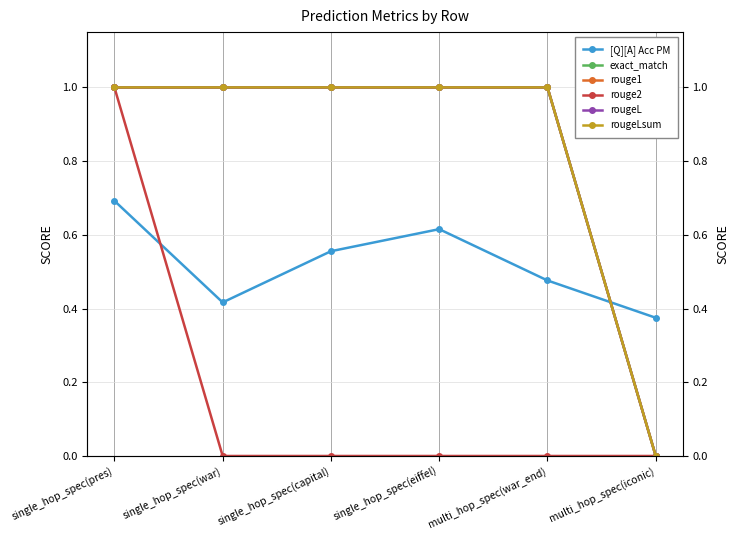

Reading left to right, transcribe all the data shown in this chart.

[Q][A] Acc PM: 0.7	0.4	0.6	0.6	0.5	0.4
exact_match: 1.0	1.0	1.0	1.0	1.0	0.0
rouge1: 1.0	1.0	1.0	1.0	1.0	0.0
rouge2: 1.0	0.0	0.0	0.0	0.0	0.0
rougeL: 1.0	1.0	1.0	1.0	1.0	0.0
rougeLsum: 1.0	1.0	1.0	1.0	1.0	0.0